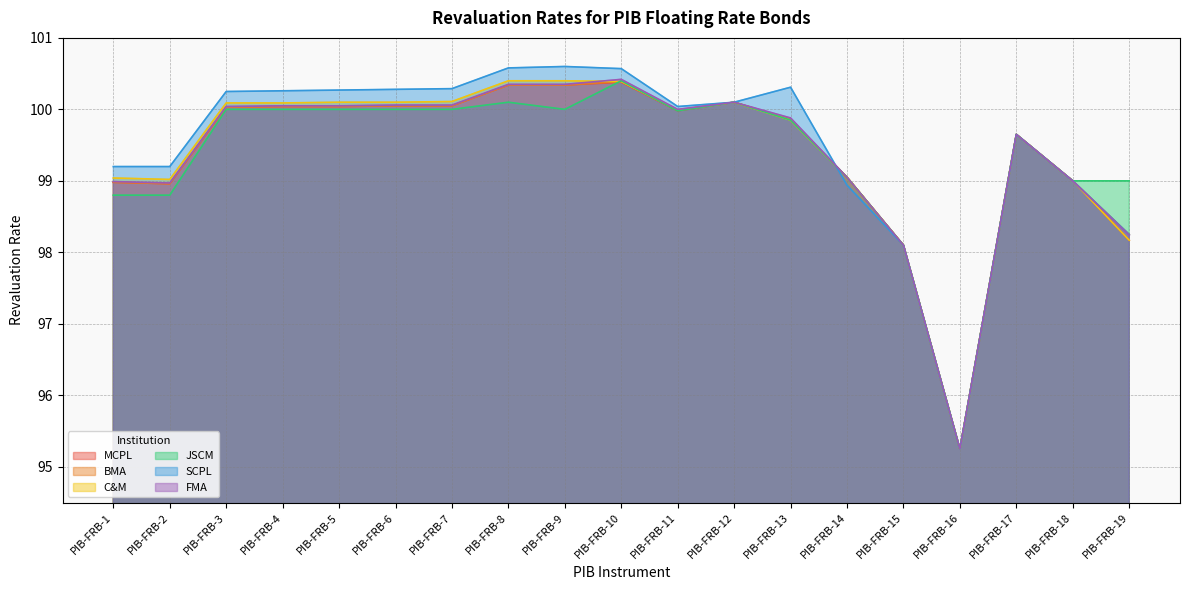

Between PIB-FRB-2 and PIB-FRB-3, which series saw the biggest shift?

JSCM